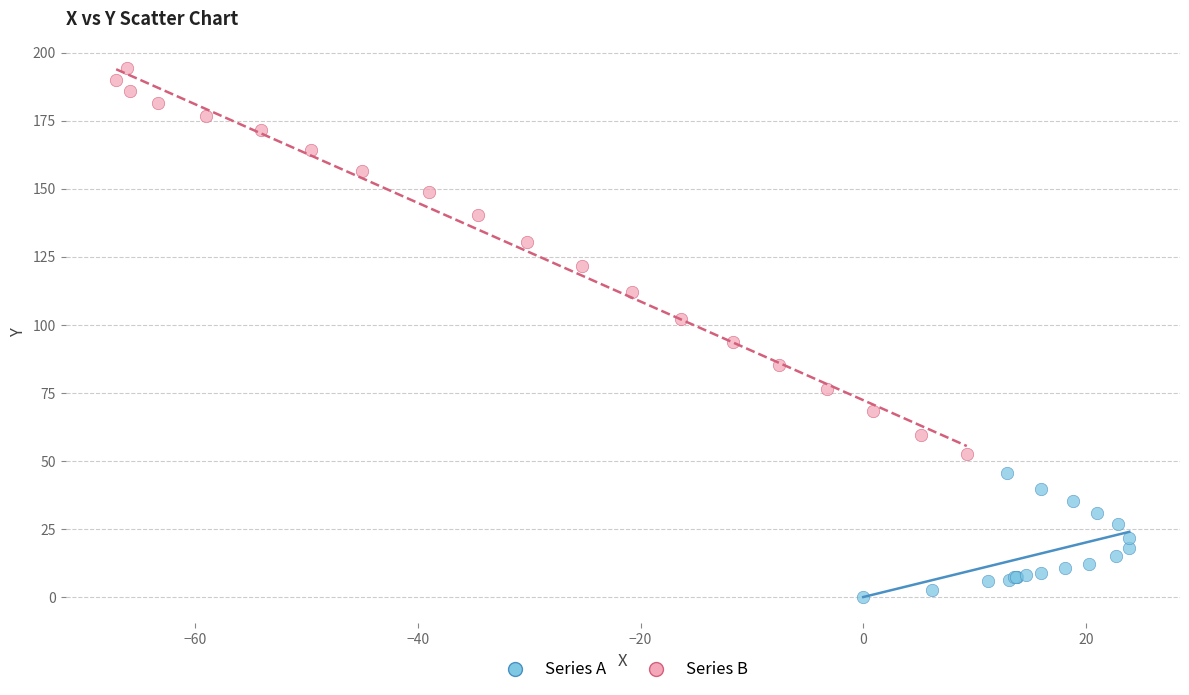

Which series reaches the minimum Y coordinate?

Series A